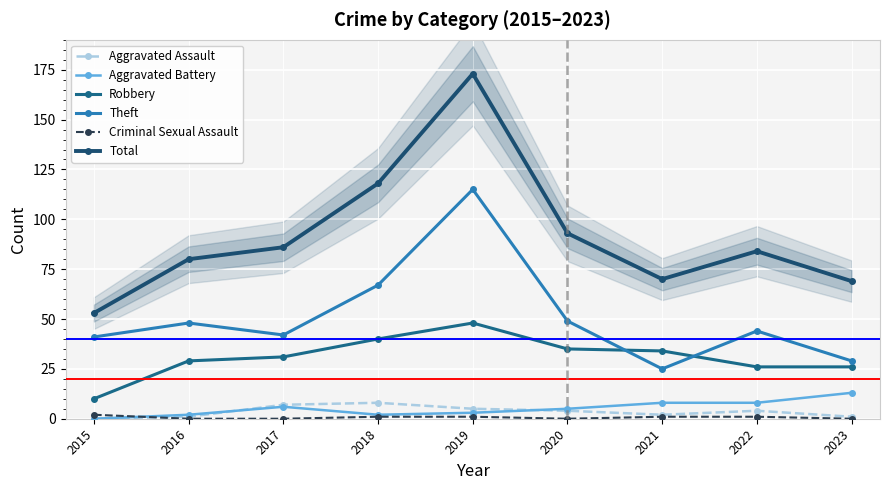

True or false: Total and Robbery cross at least once.

False